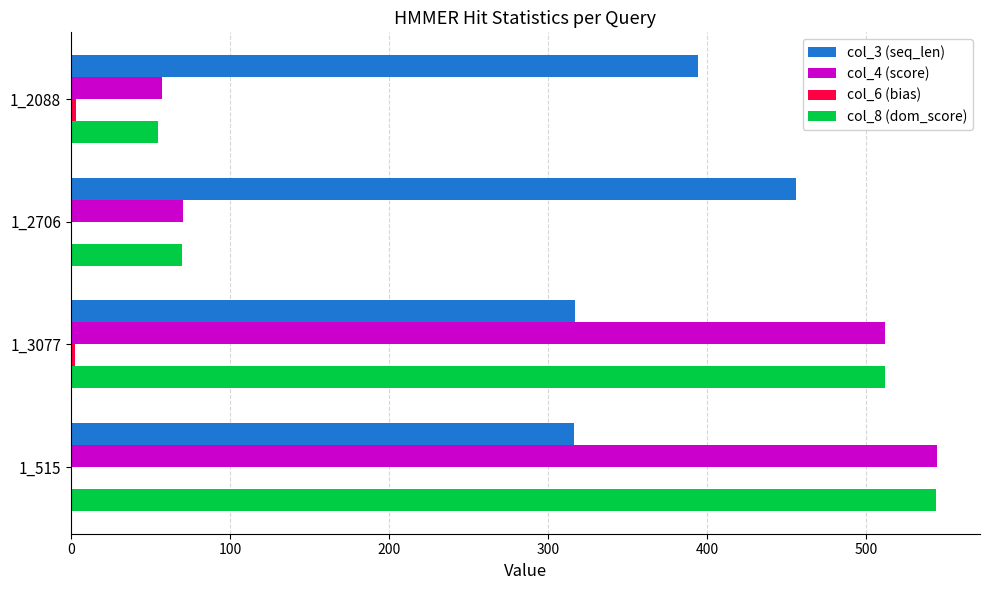

True or false: col_3 (seq_len) has a value of 448.1 at 1_515.

False